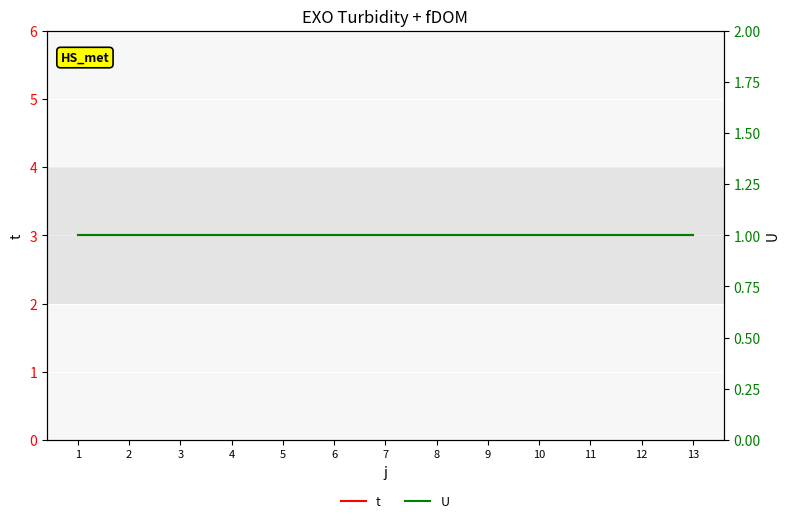

The t series shows 1 at 11. True or false?

False